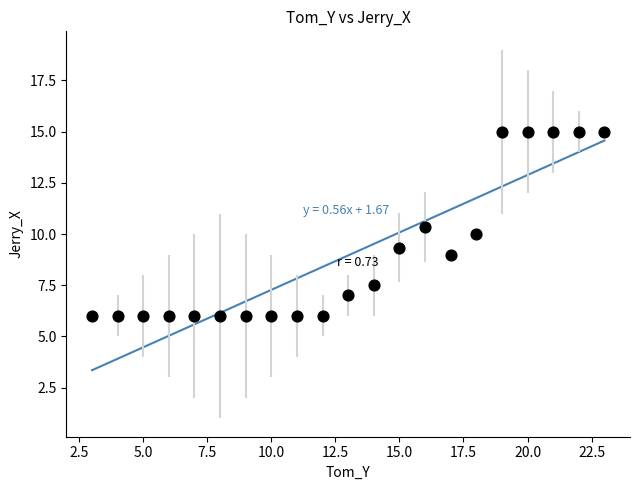

What is the range of Y values (max minus min)?

9.0